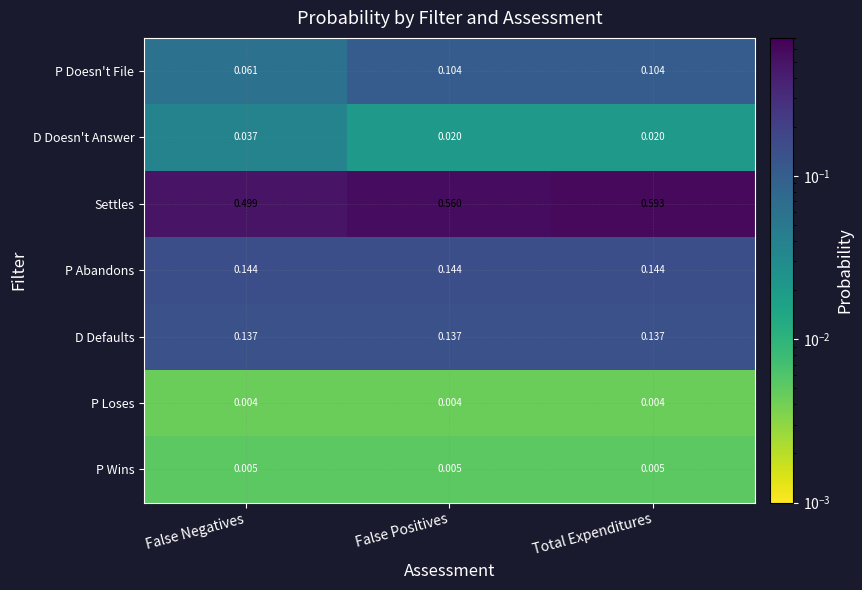

Which series changed the most between False Negatives and Total Expenditures?

Settles